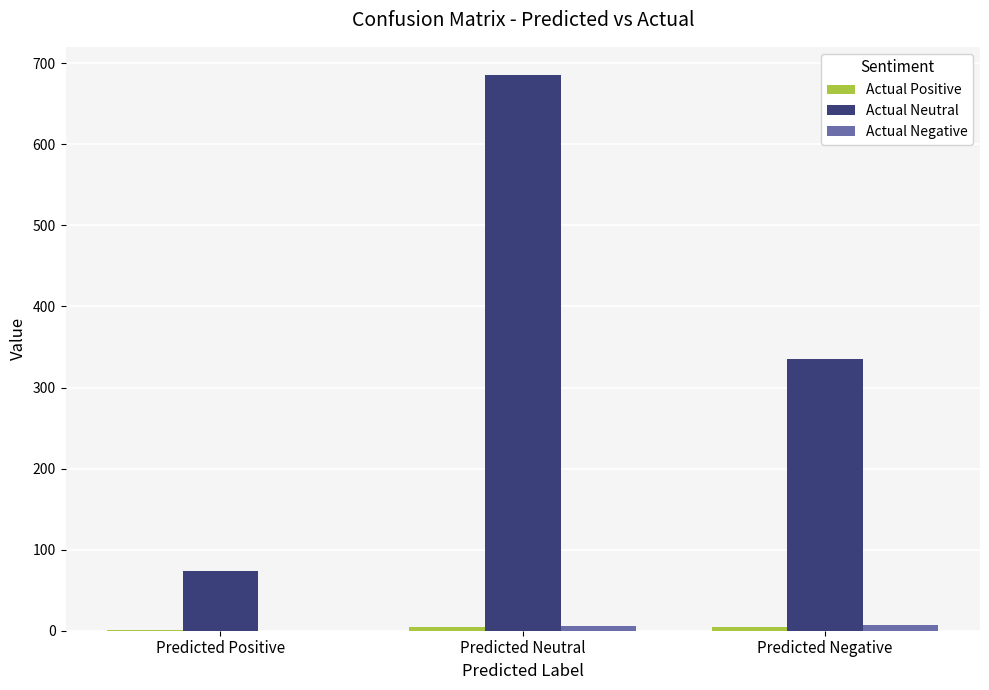

Which label corresponds to the largest value in the chart?

Predicted Neutral